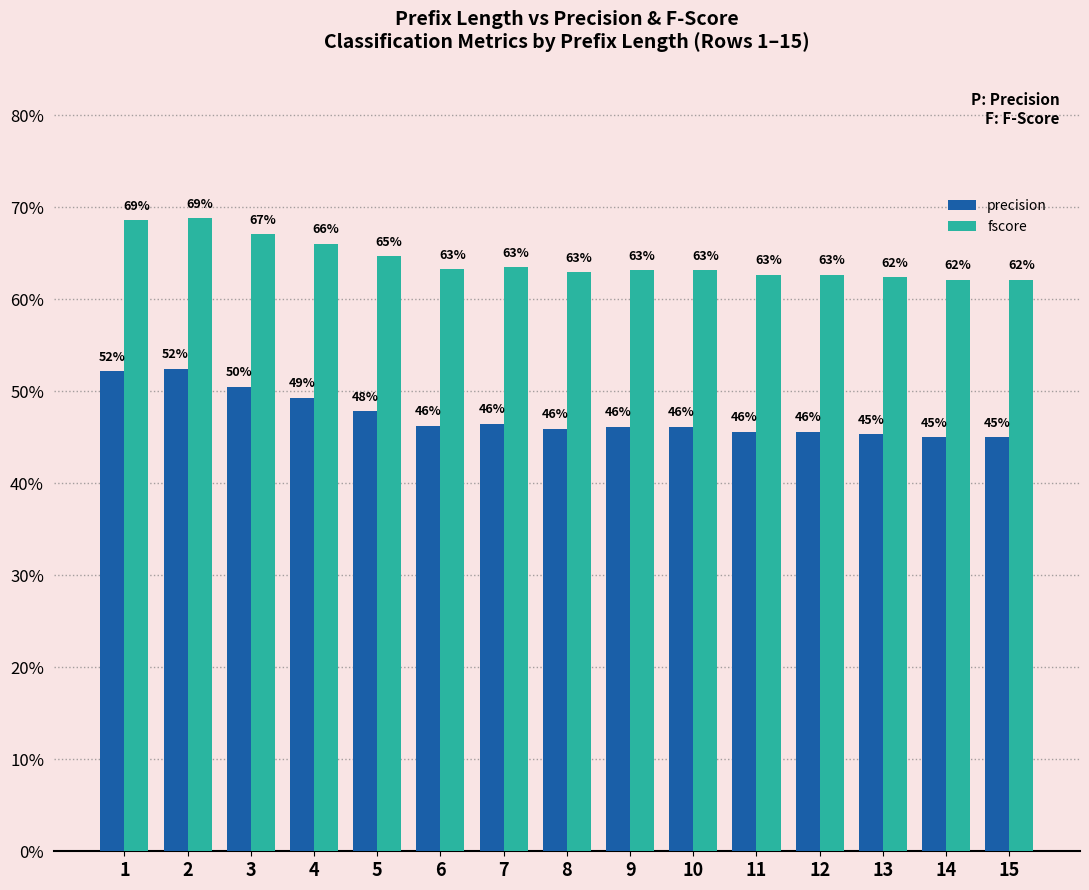

Are the bars grouped side by side (vs. stacked)?

Yes